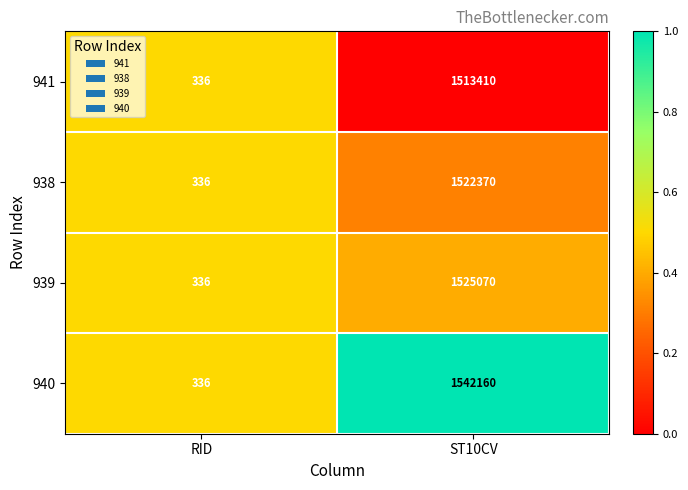

Which series changed the most between RID and ST10CV?

940